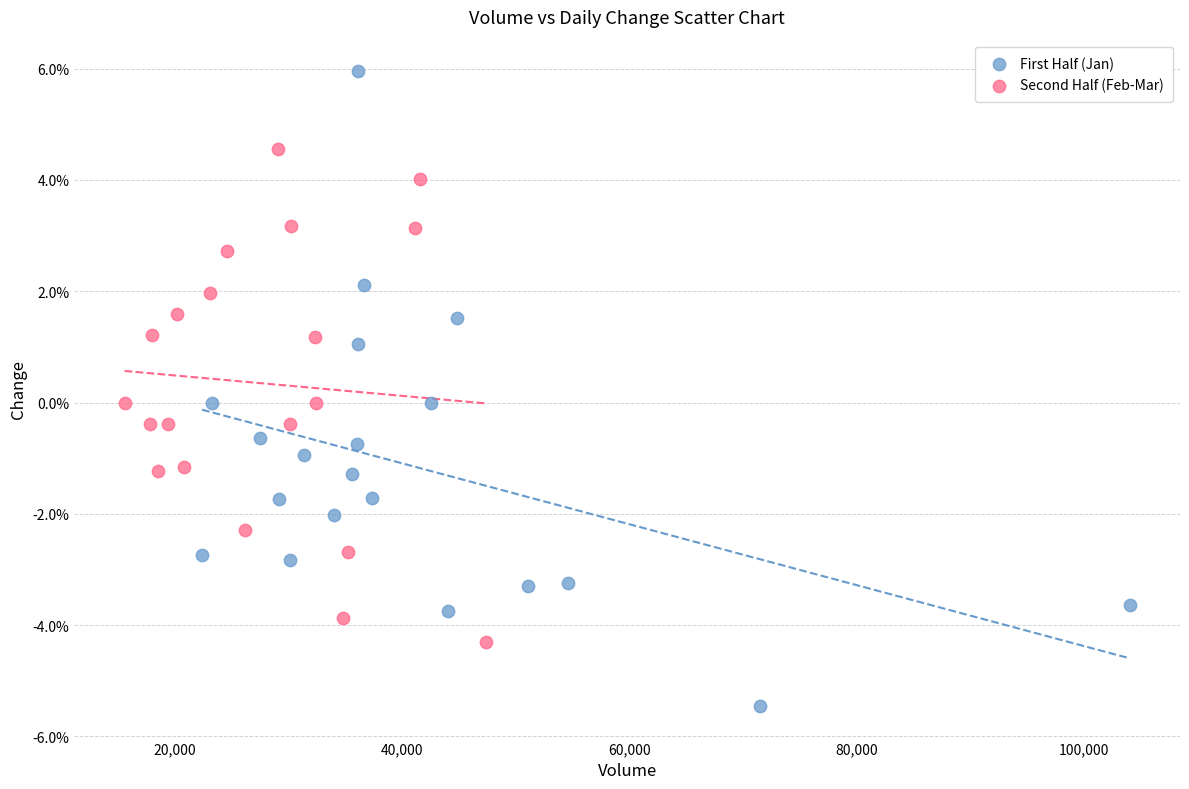

Which series contains the lowest Y value?

First Half (Jan)